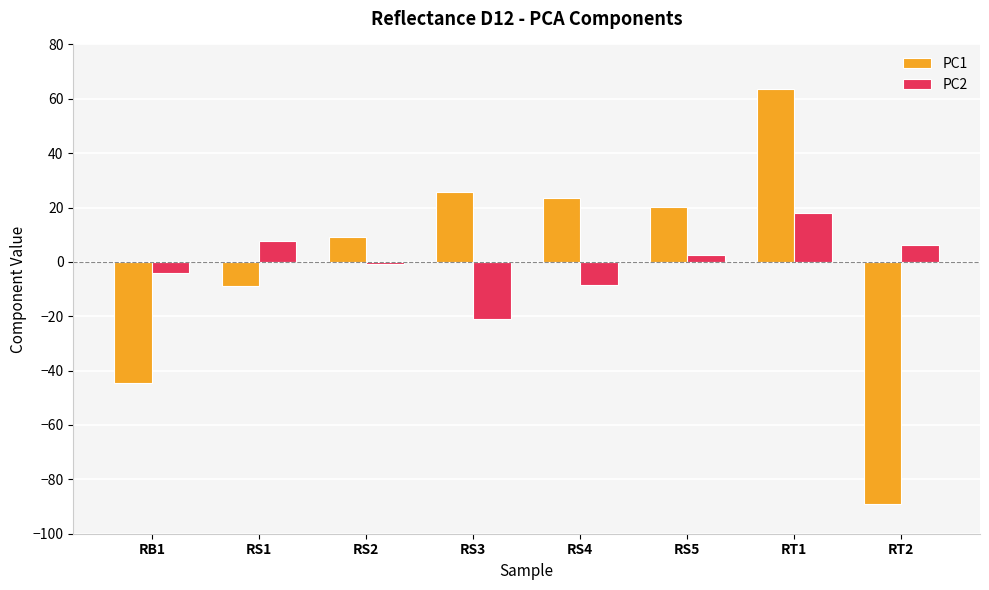

What is the label of the 8th bar from the right?

RB1